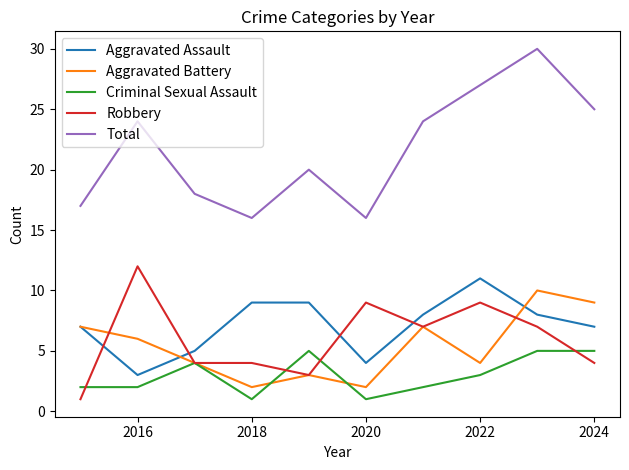

What is the sum of all Total values?

217